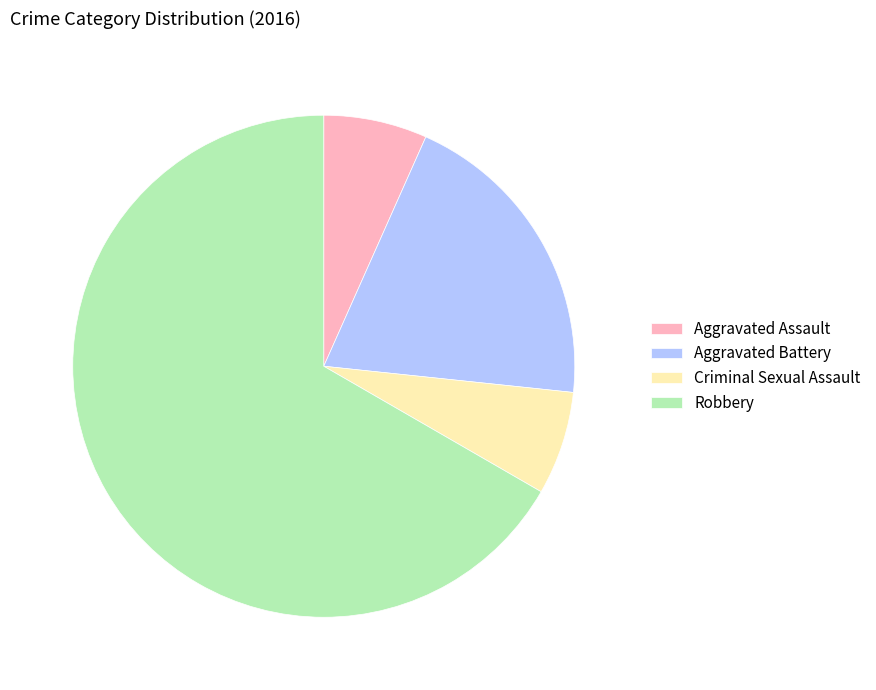

Which category has the biggest portion of the pie?

Robbery